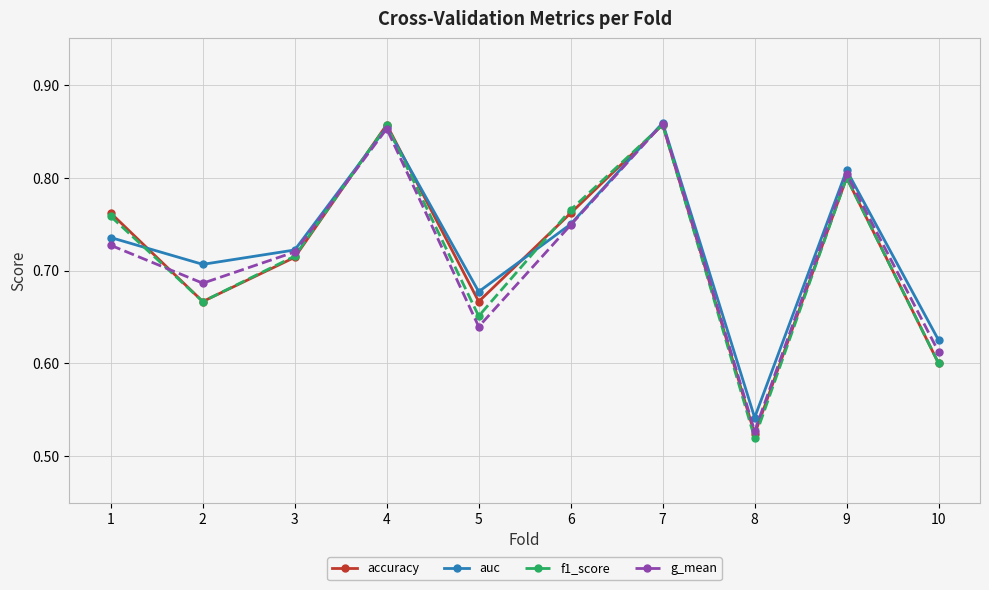

Which series has the largest range (max minus min)?

f1_score